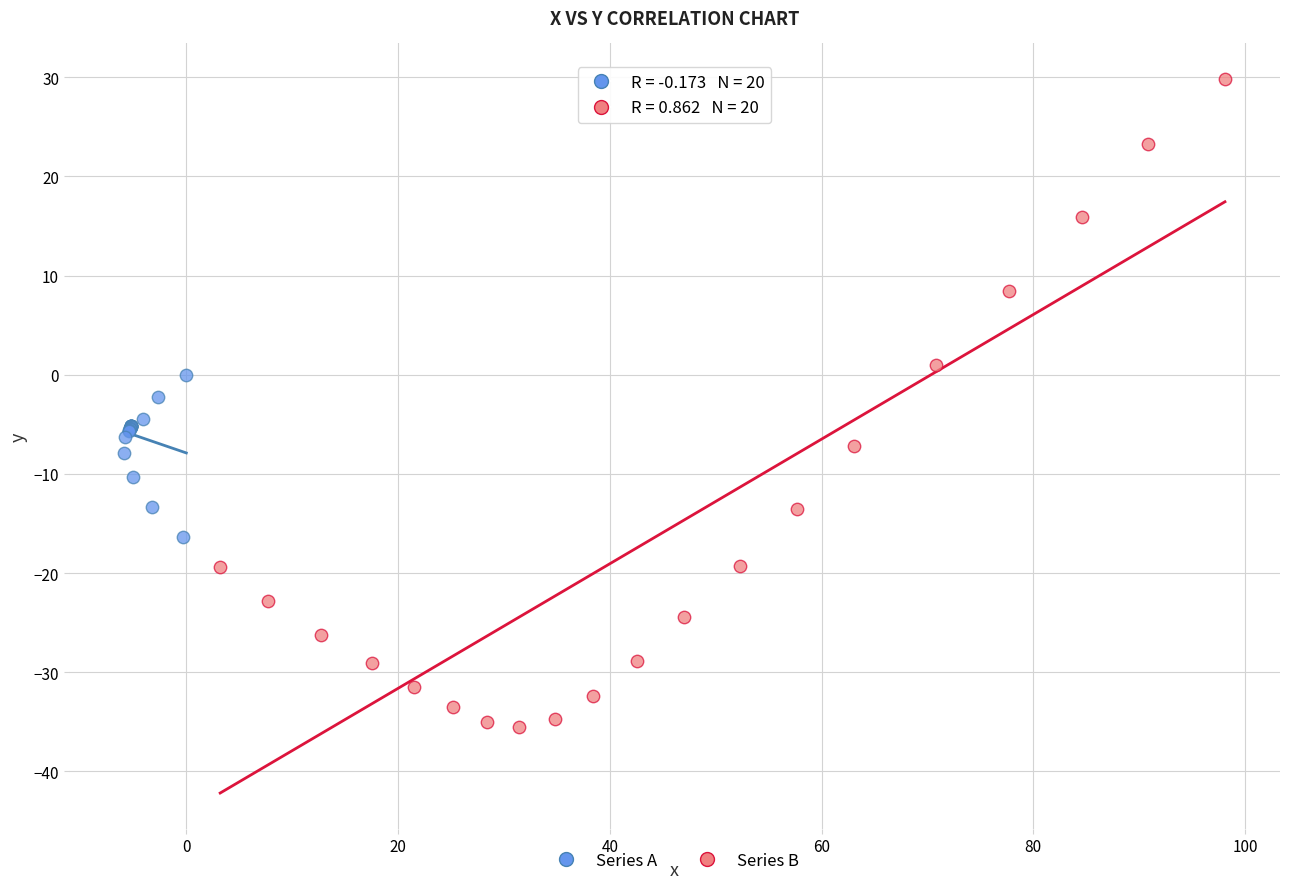

Which series contains the highest Y value?

Series B